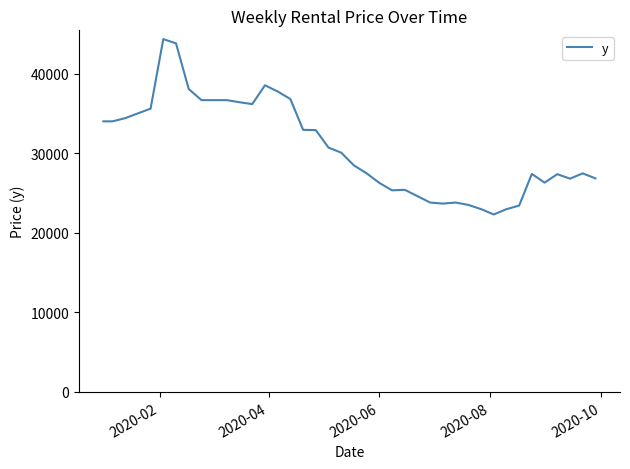

What is the difference between the maximum and minimum values?

22033.3